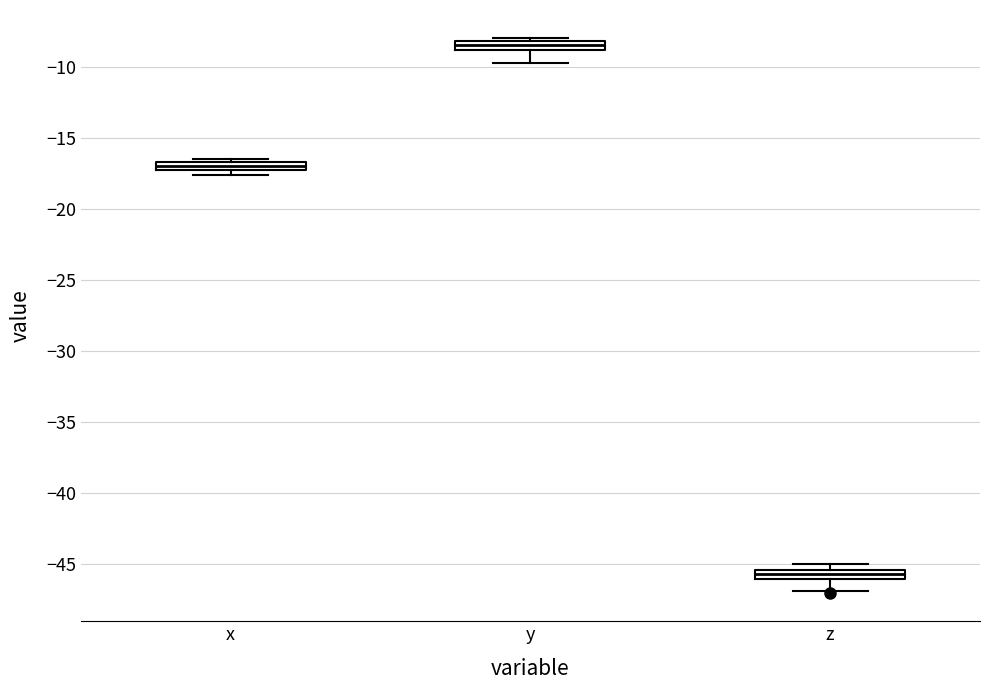

Where is the lower edge of the box for x on the y-axis? The values are not printed on the chart, so give them approximately, as read against the axis.

-17.5